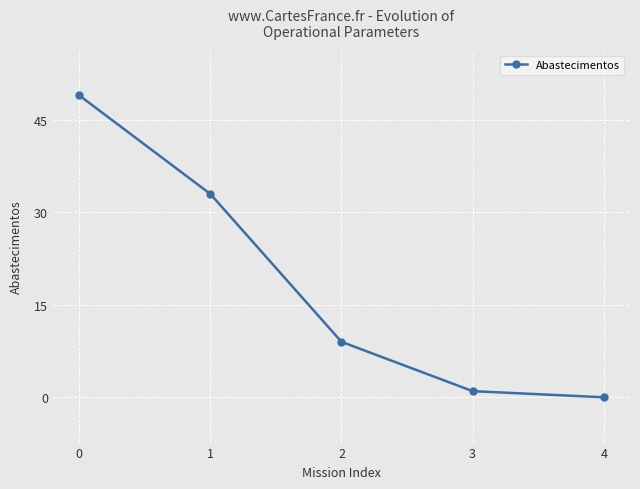

Reading left to right, extract all data points from this chart.

49	33	9	1	0